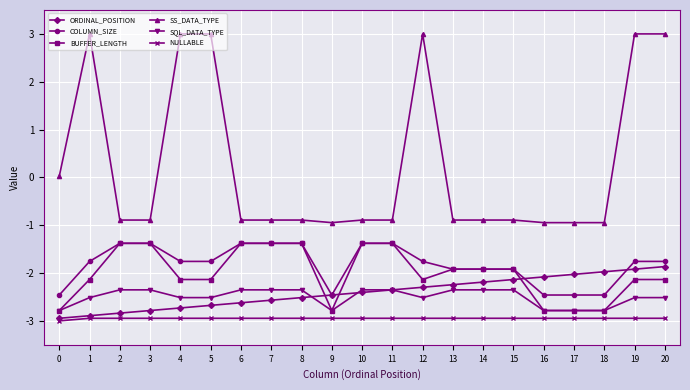

What is the minimum value for COLUMN_SIZE?

-2.5